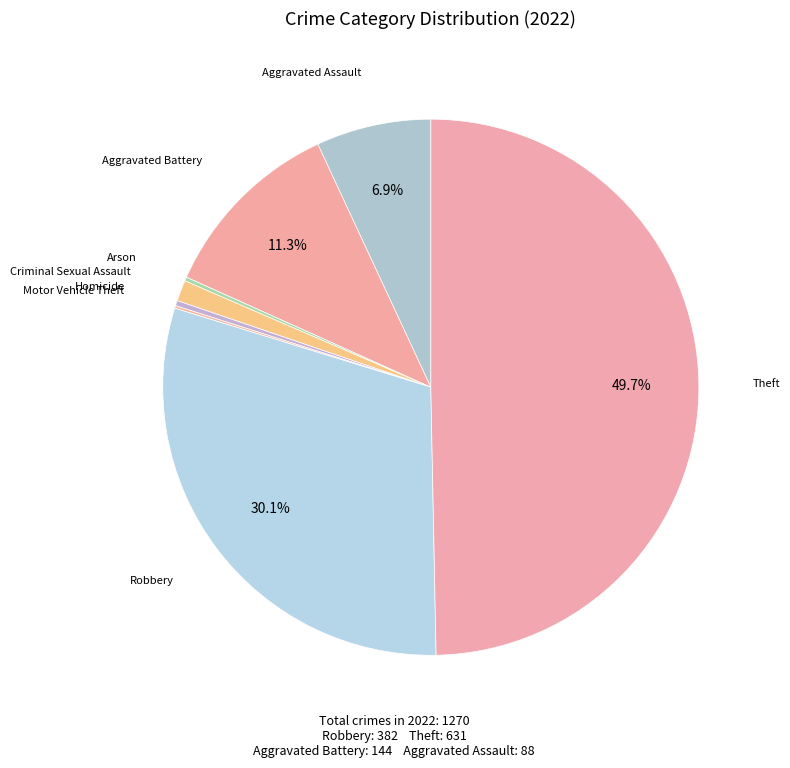

To the nearest percent, what is the difference between the largest and smallest slice percentages?

50%